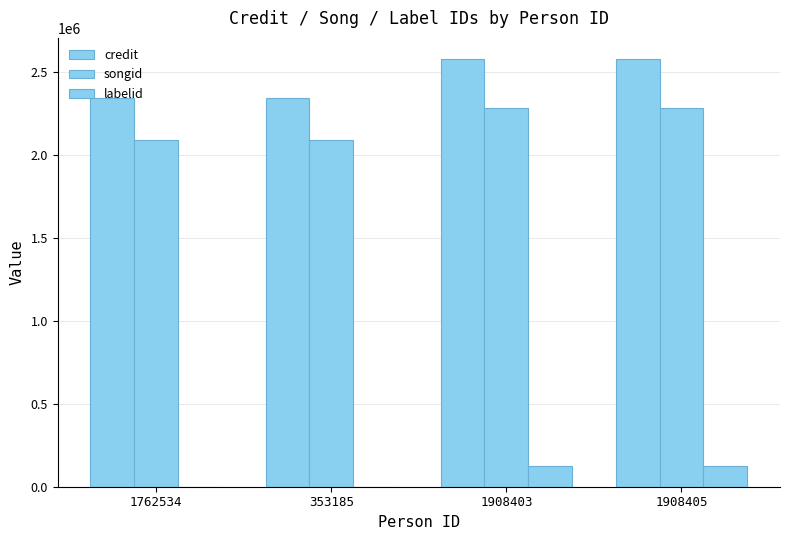

What is the value of the songid bar at the 2nd from the left?

2090702